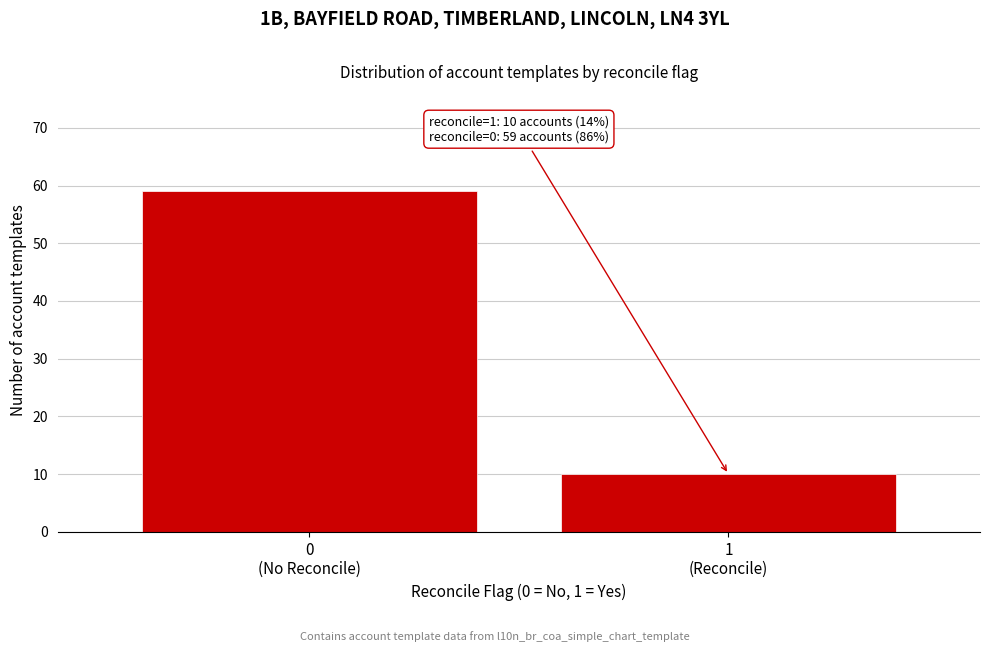

Reading right to left, transcribe all the data shown in this chart.

10	59